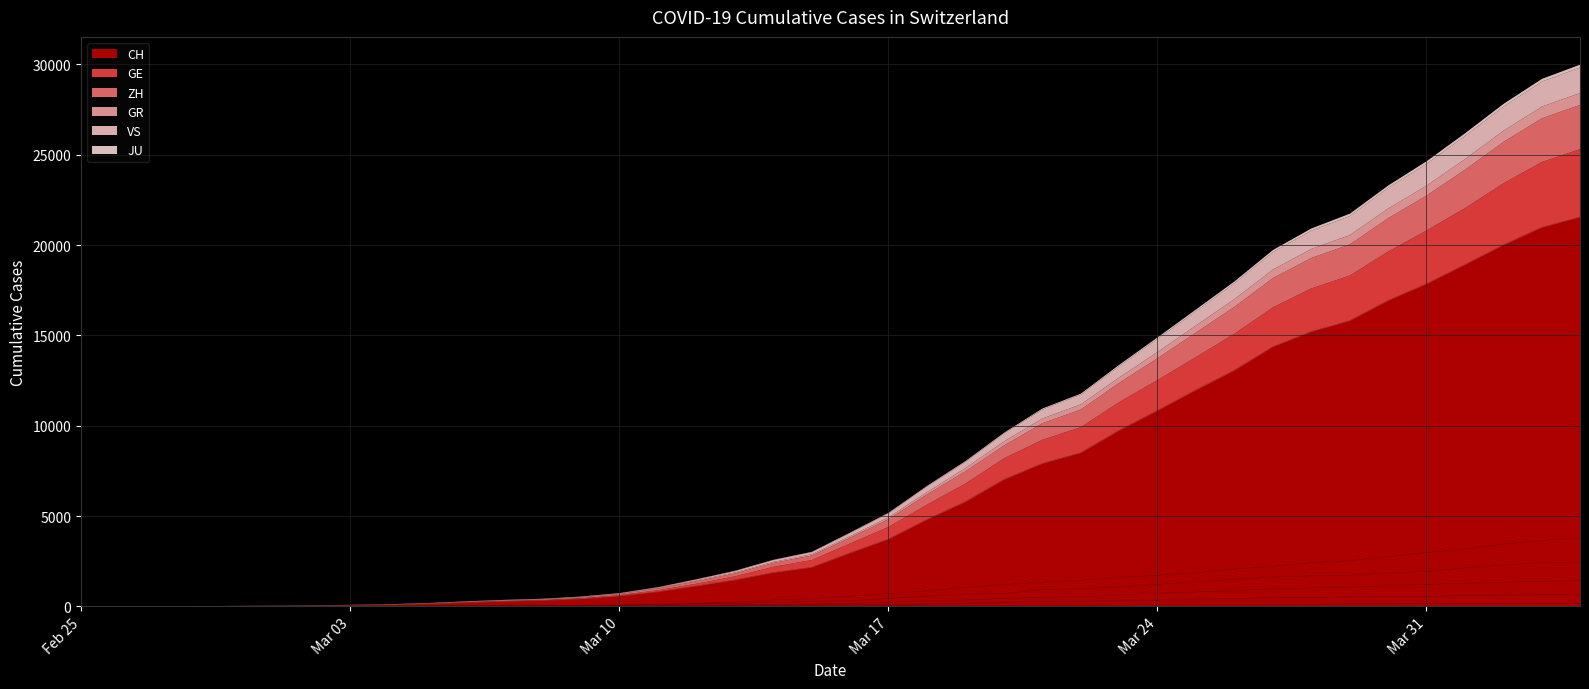

True or false: ZH has a value of 1538 at Feb 25.

False